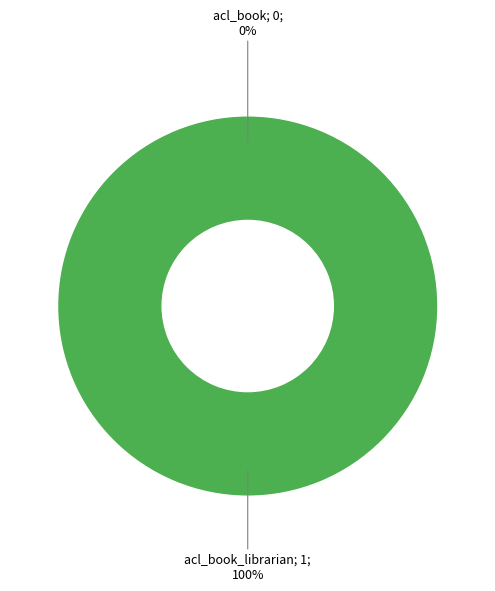

Which category has the biggest portion of the pie?

acl_book_librarian